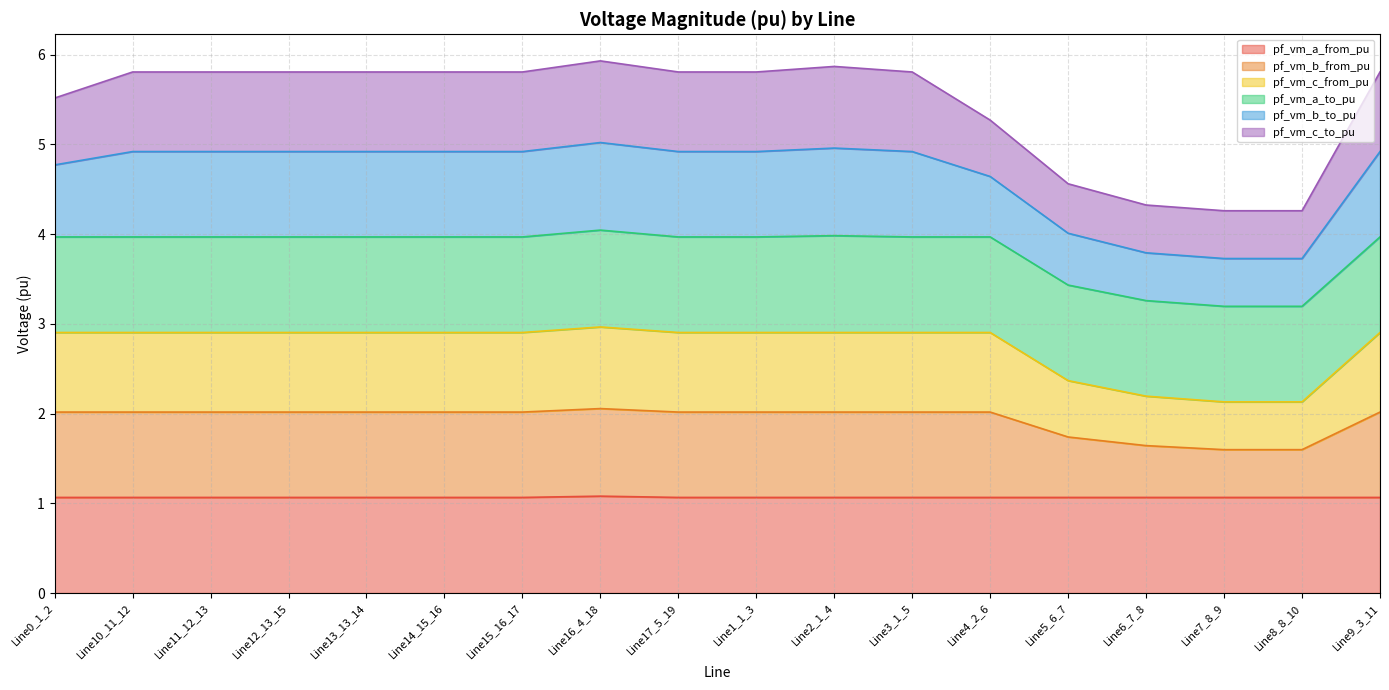

In pf_vm_b_from_pu, how many points are lower than both neighbors (excluding endpoints)?

2